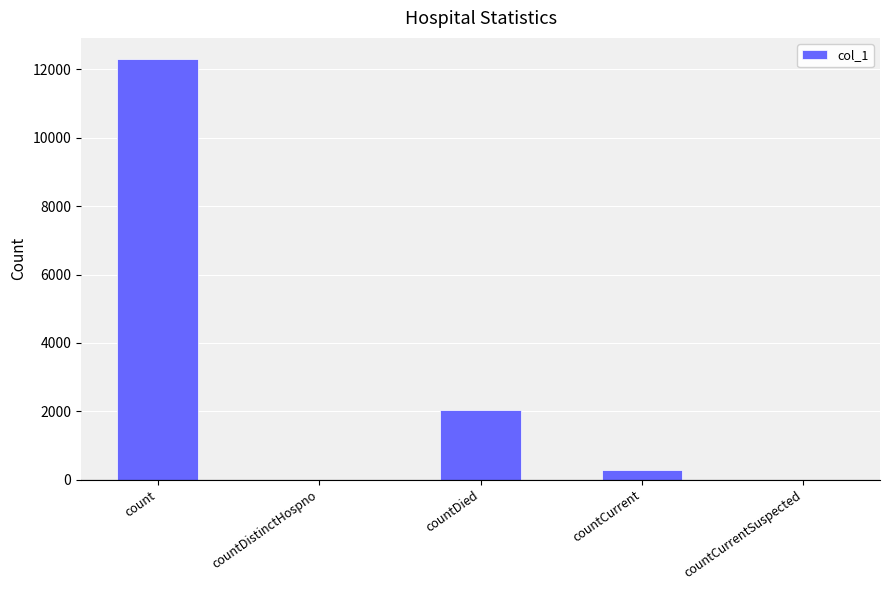

What is the greatest value displayed?

12309